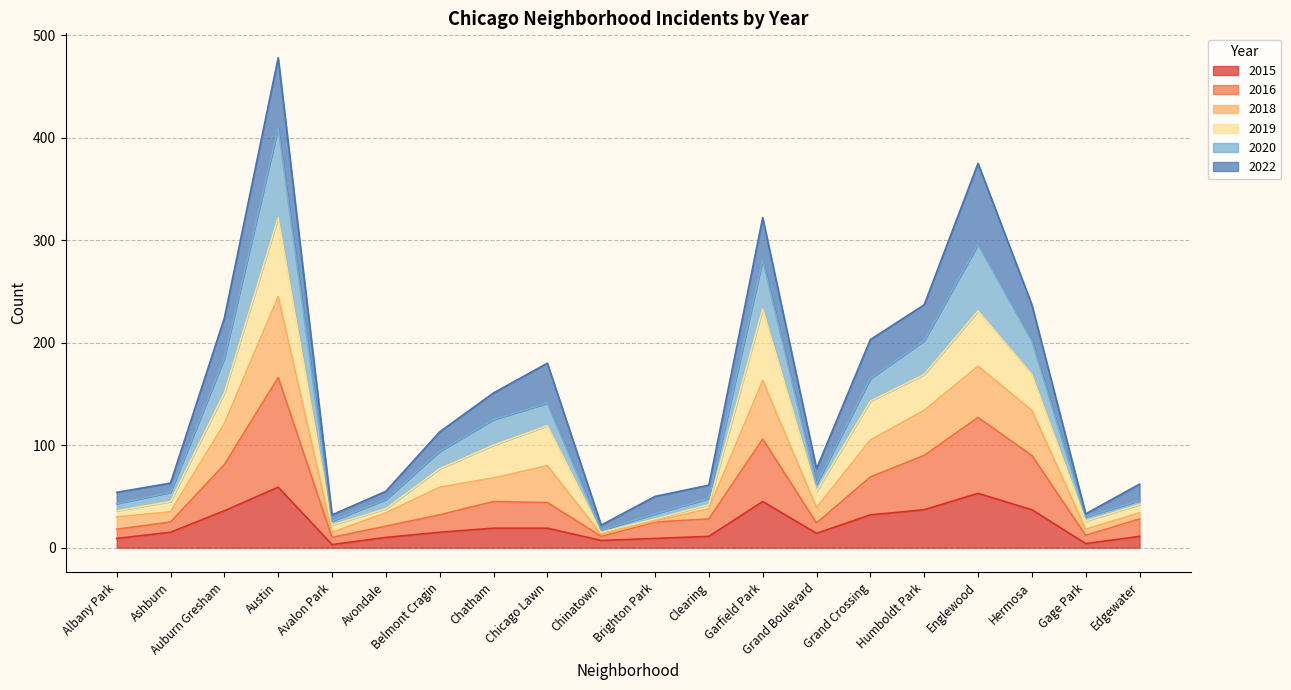

True or false: 2018 has a value of 237 at Auburn Gresham.

False